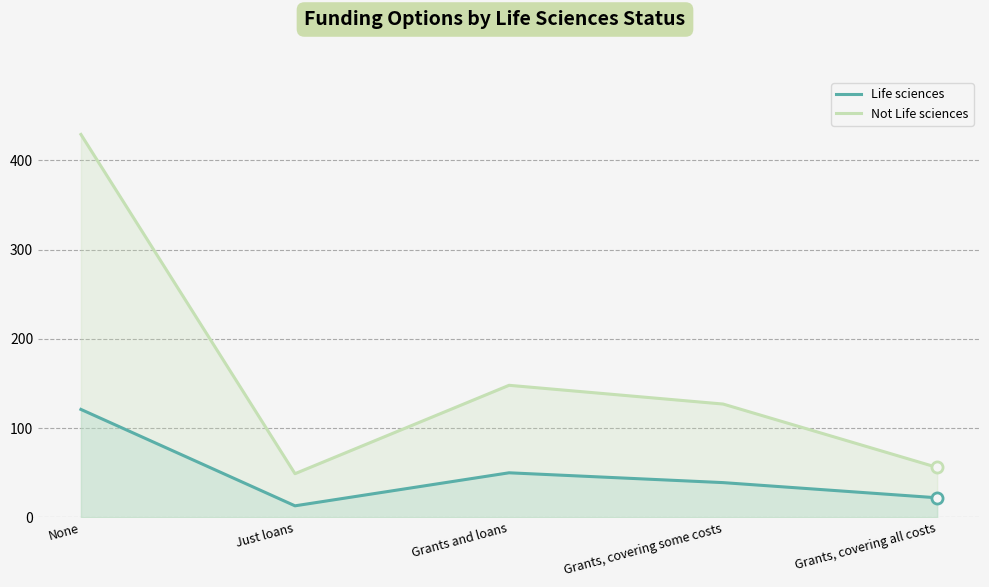

What is the average value of the Life sciences series?

49